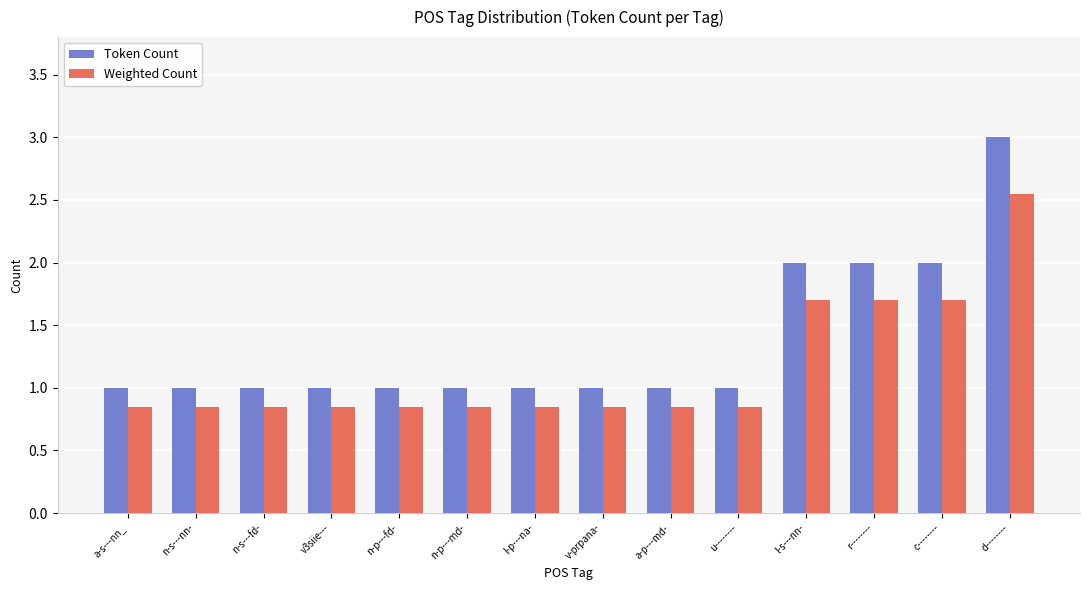

Which series has the largest range (max minus min)?

Token Count